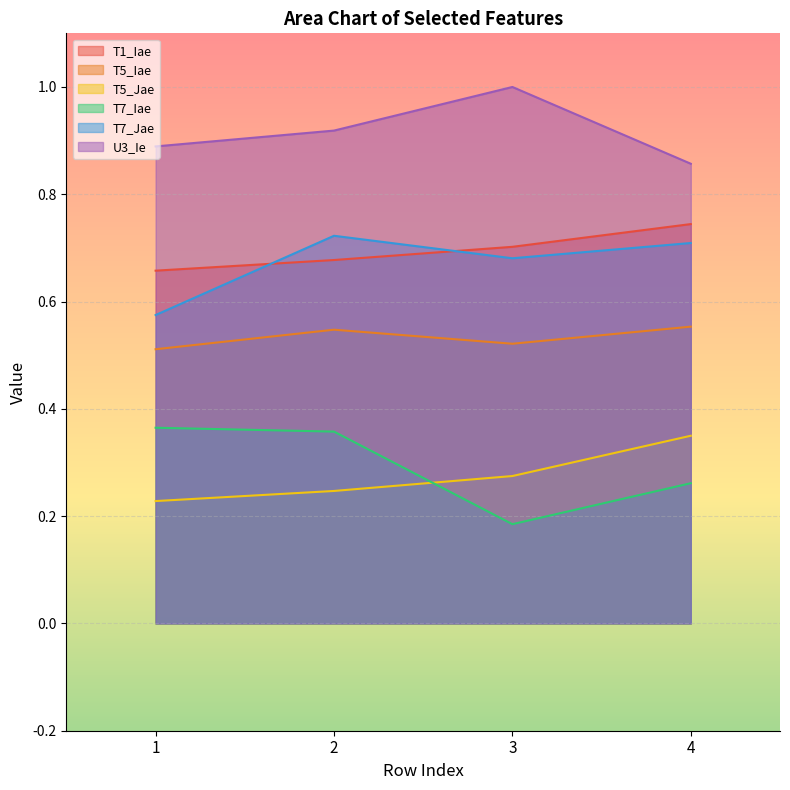

The value of T7_Jae at 1 is 0.6. True or false?

True